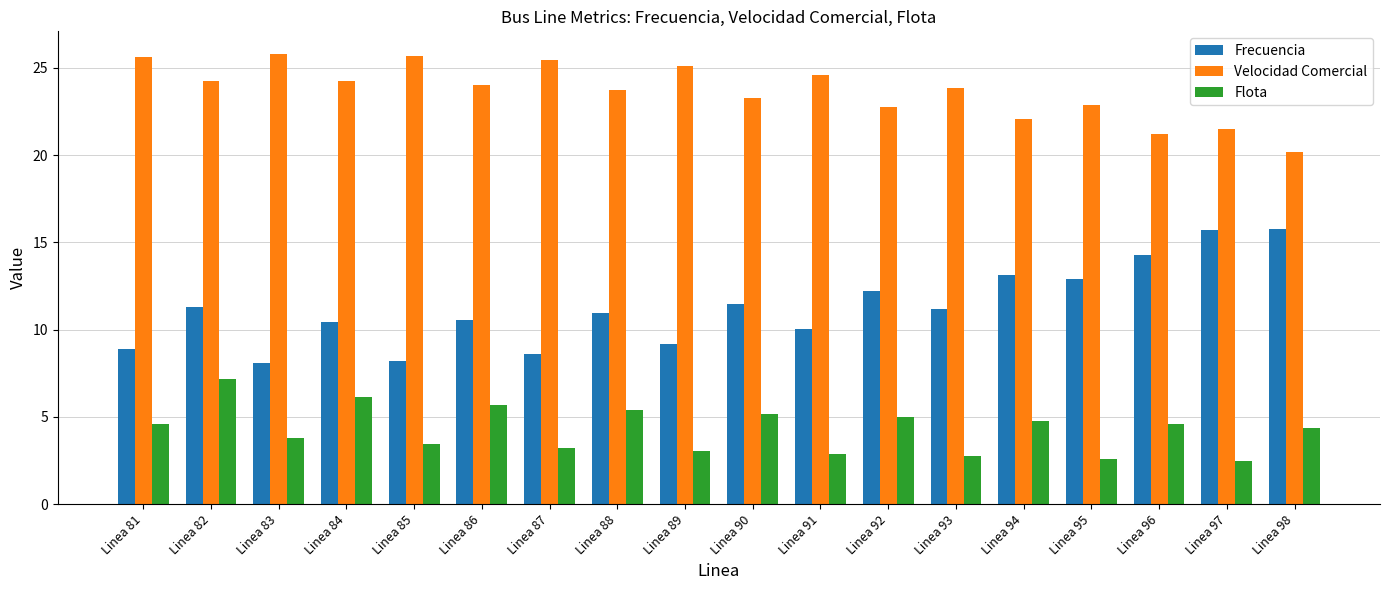

Which series changed the most between Linea 85 and Linea 97?

Frecuencia